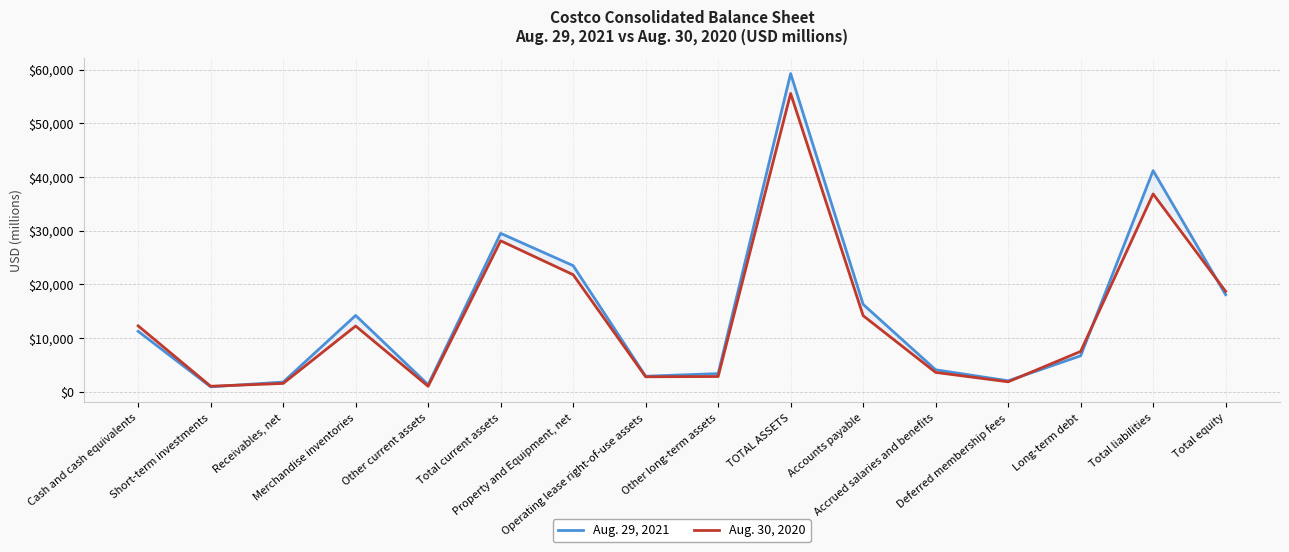

How many interior local valleys does the Aug. 29, 2021 series have?

4